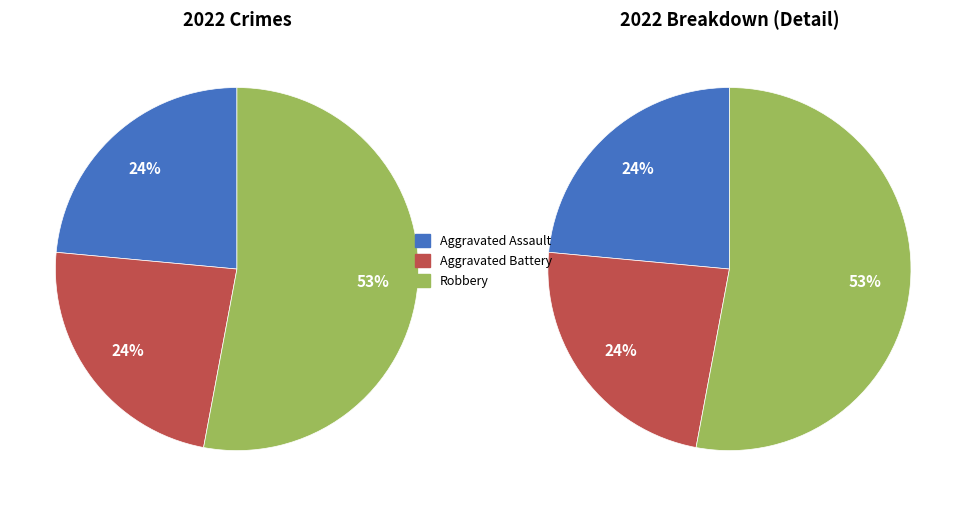

Is 3 the majority of the pie?

Yes